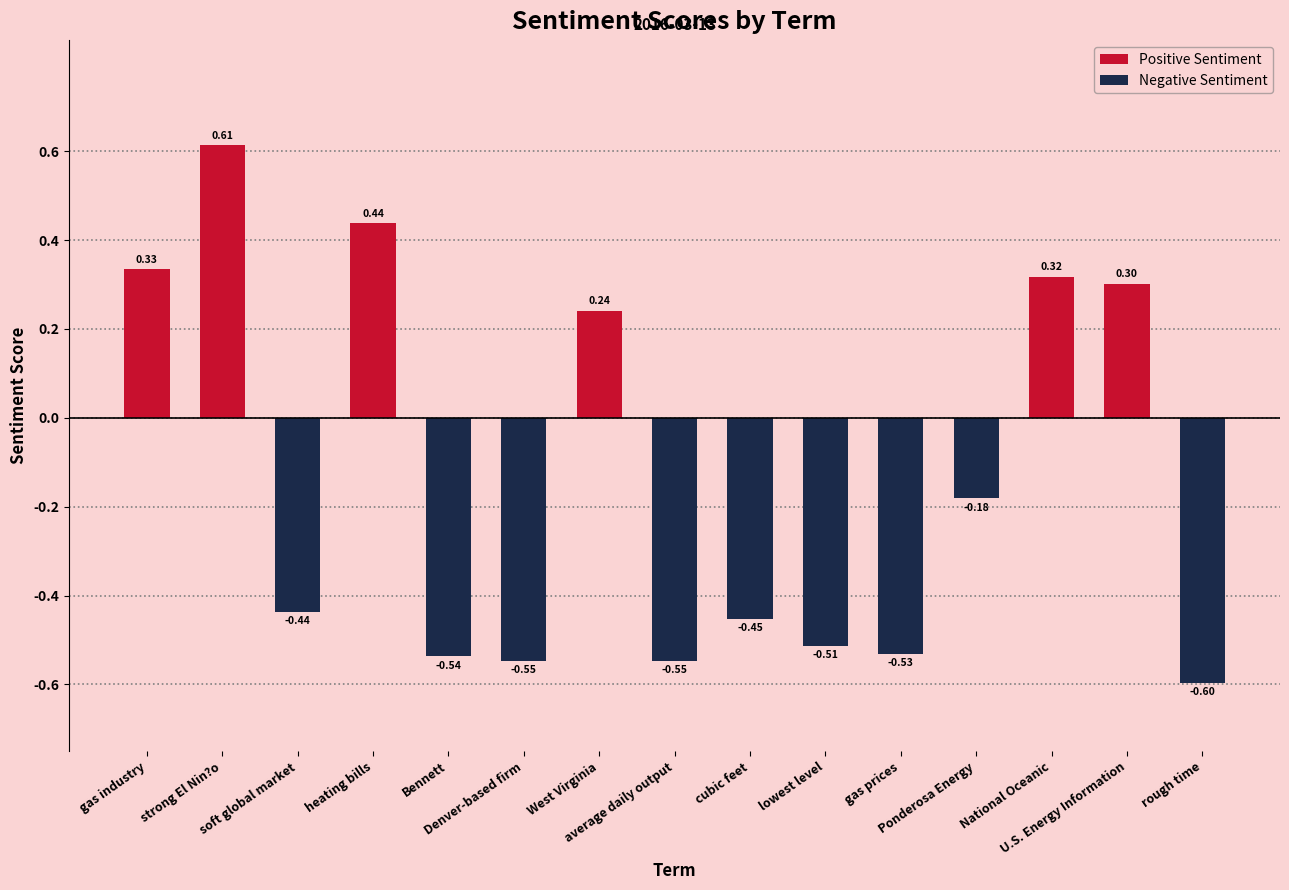

The value at heating bills is 0.2. True or false?

False